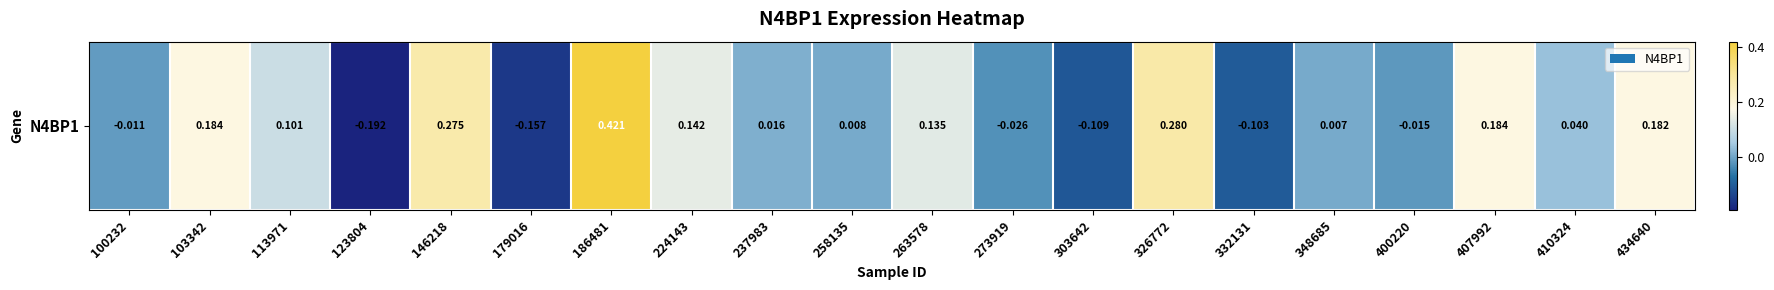

What is the change in value from 146218 to 348685?

-0.3